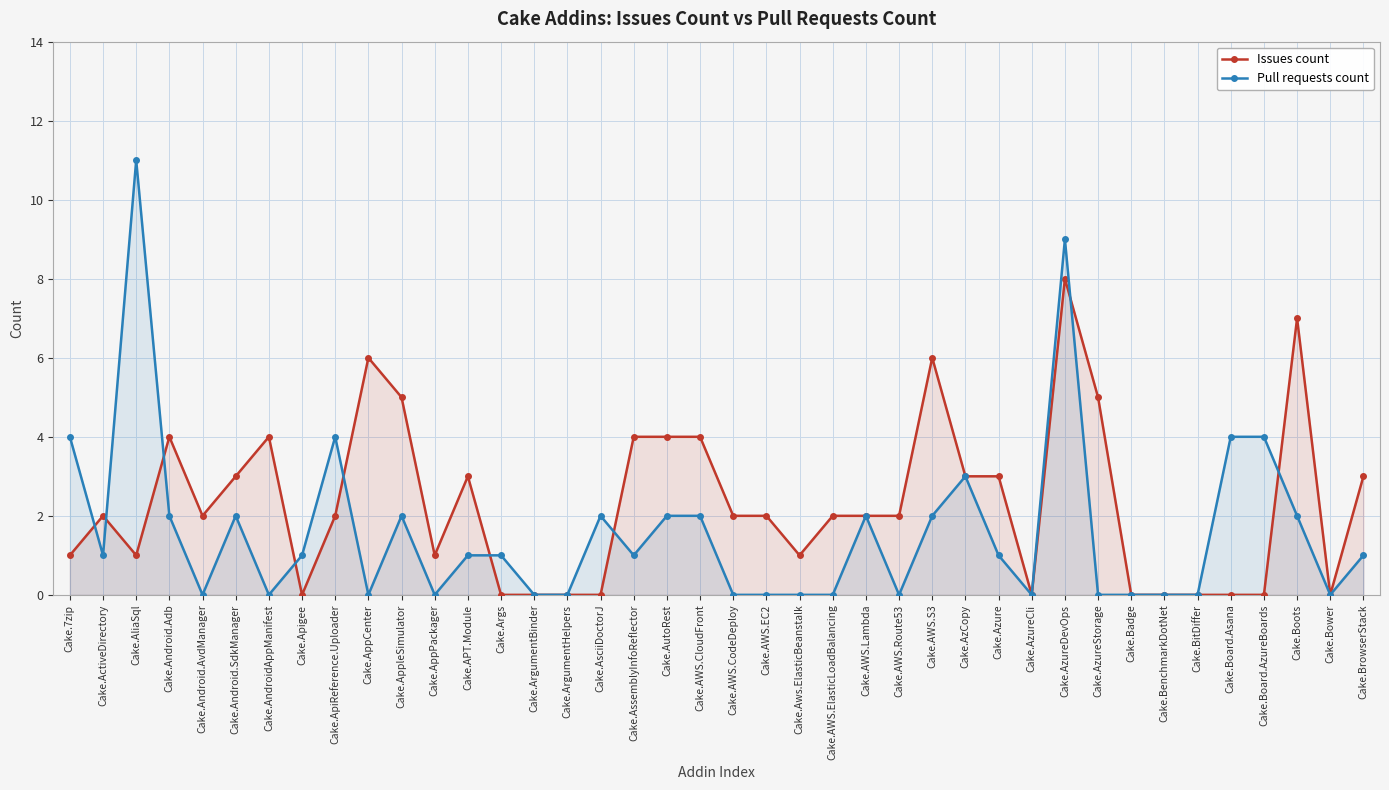

Which series has the widest spread of values?

Pull requests count